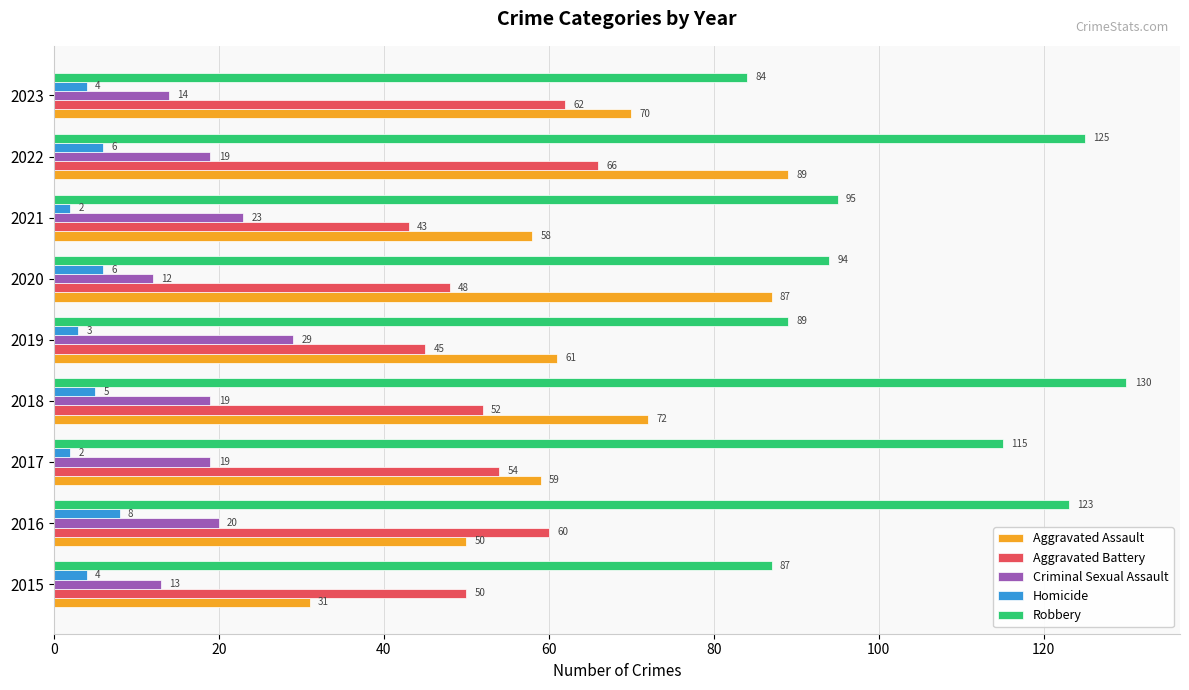

True or false: Aggravated Assault has a value of 72 at 2018.

True